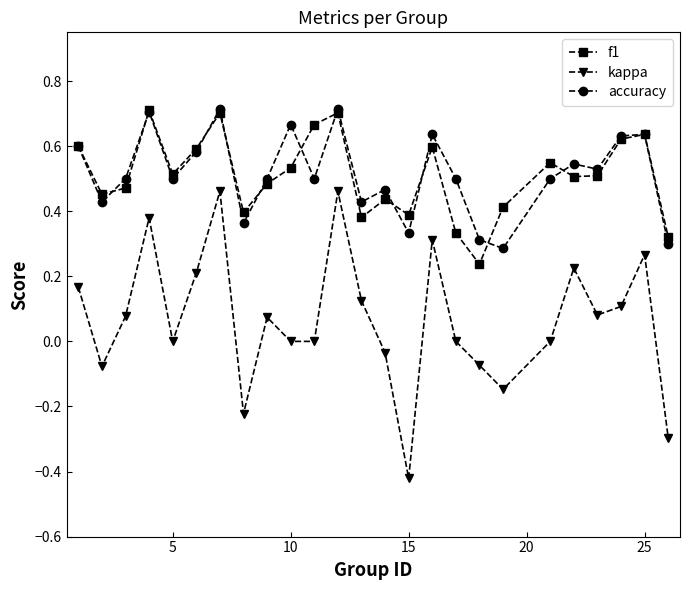

True or false: kappa and accuracy intersect in this chart.

False